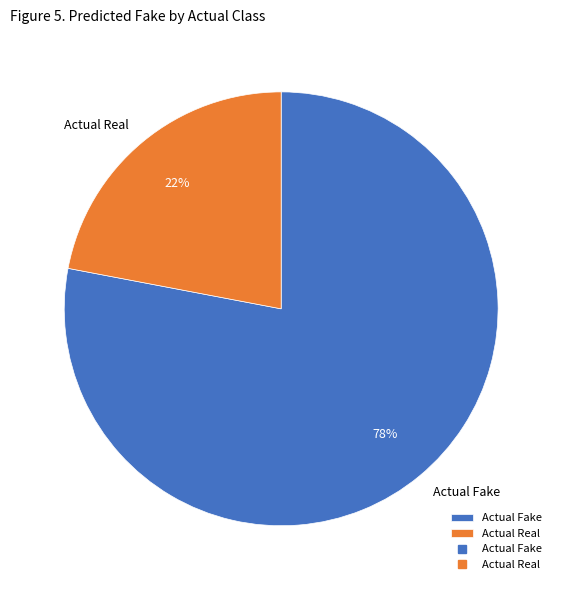

Does any single category account for the majority?

Yes